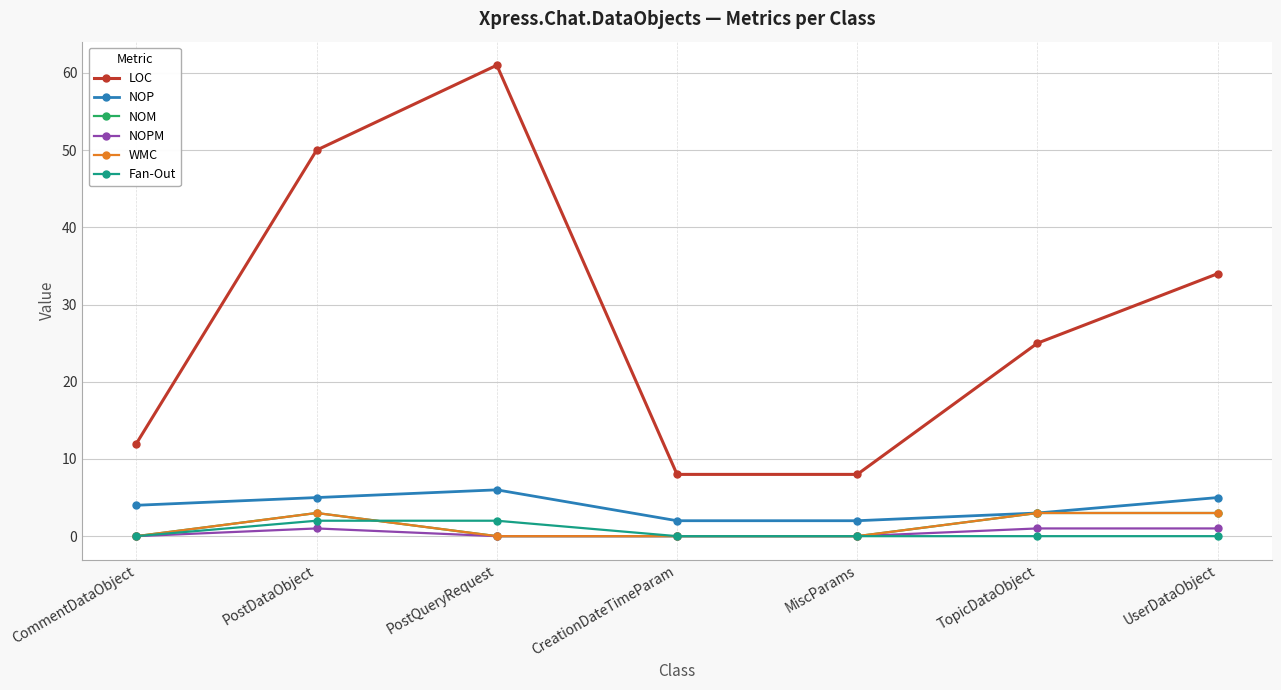

At which label is NOP closest to 4?

CommentDataObject